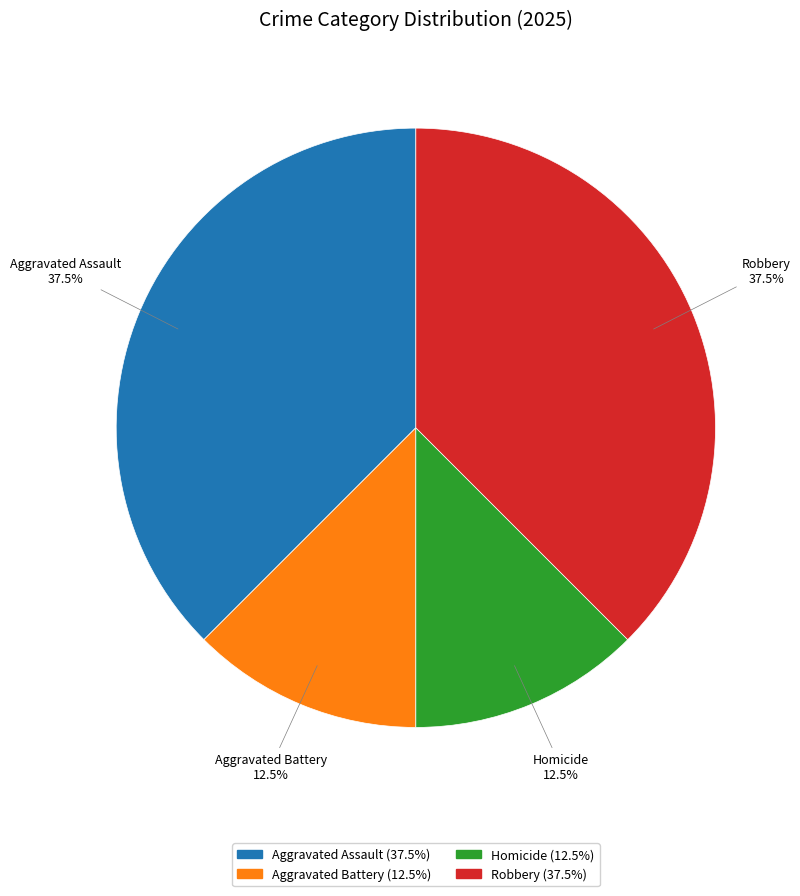

To the nearest percent, what is the difference between the Aggravated Assault and Homicide slice percentages?

25%